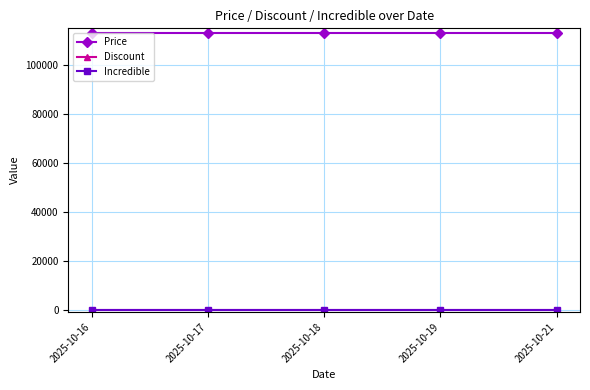

Does the chart have visible grid lines?

Yes